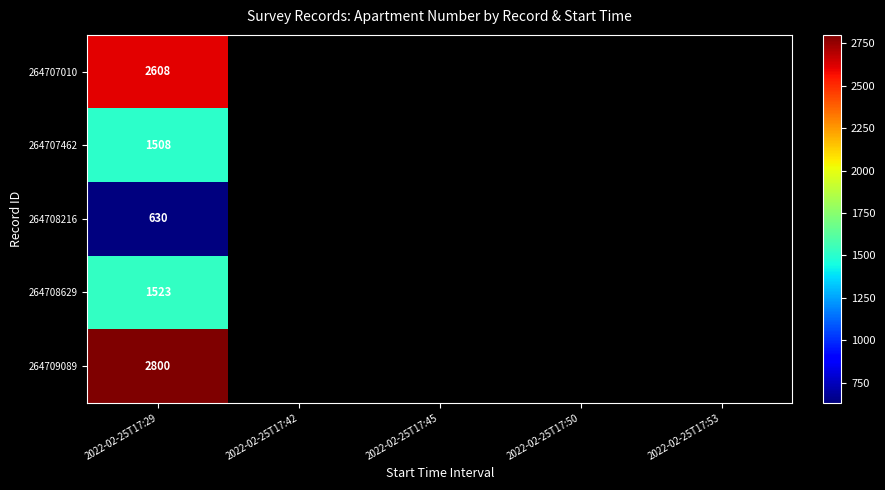

True or false: 264708216 has a value of 630 at 2022-02-25T17:29.

True